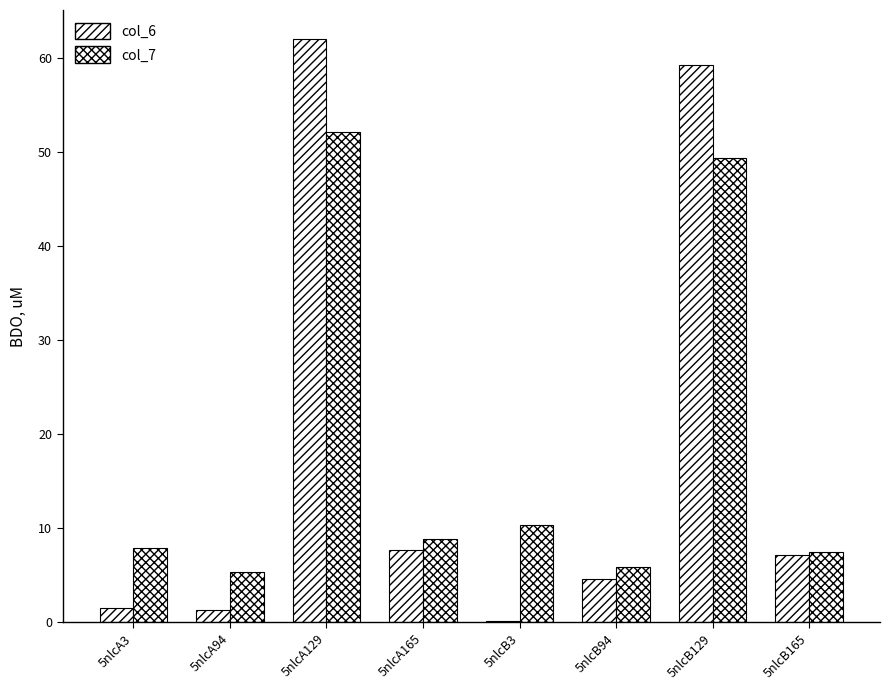

What is the label of the 8th bar from the left?

5nlcB165